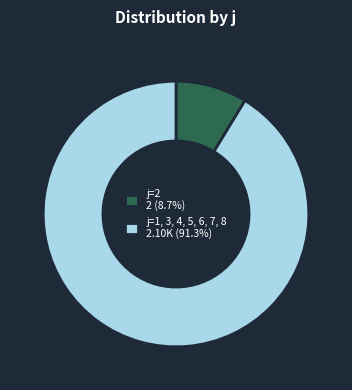

Is the sum of j=1, 3, 4, 5, 6, 7, 8 2.10K (91.3%) and j=2 2 (8.7%) greater than half?

Yes